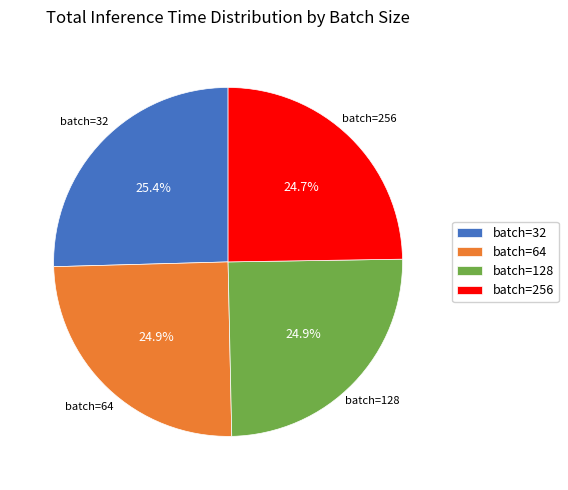

How many segments does this pie chart have?

4